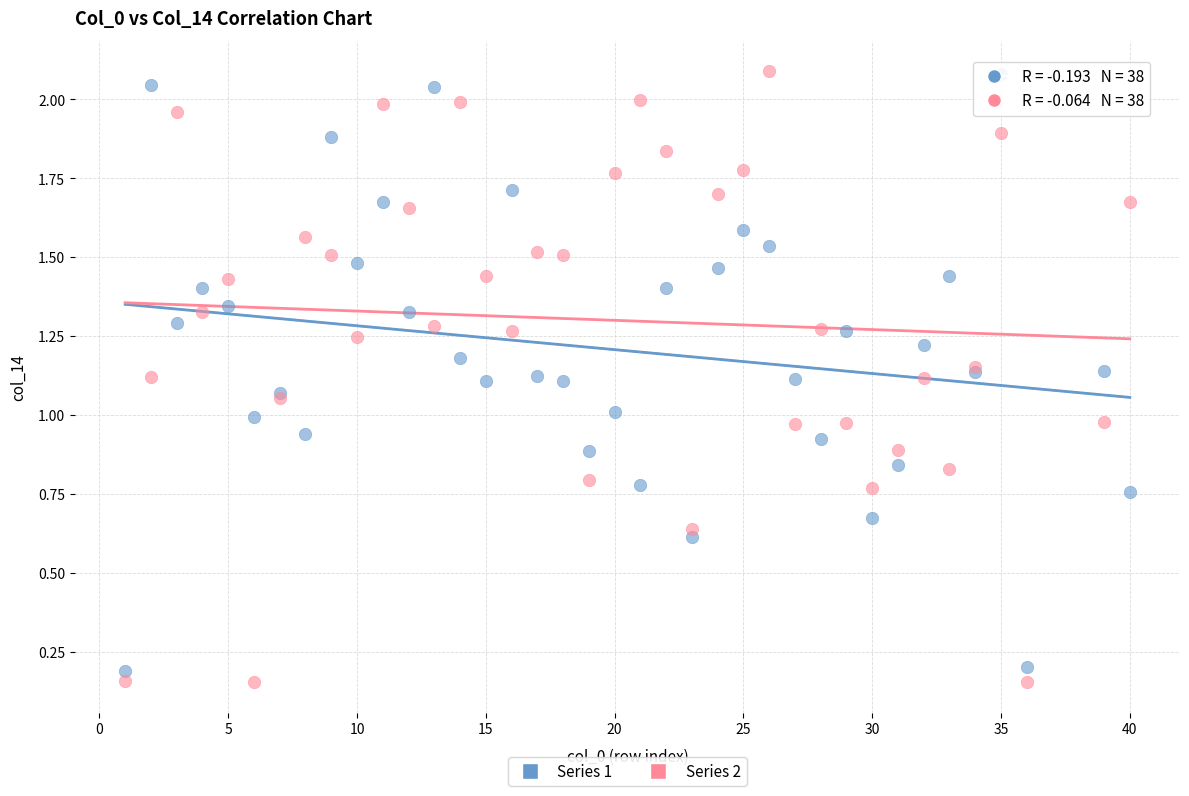

What is the X range (max minus min) for the scatter plot?

39.0